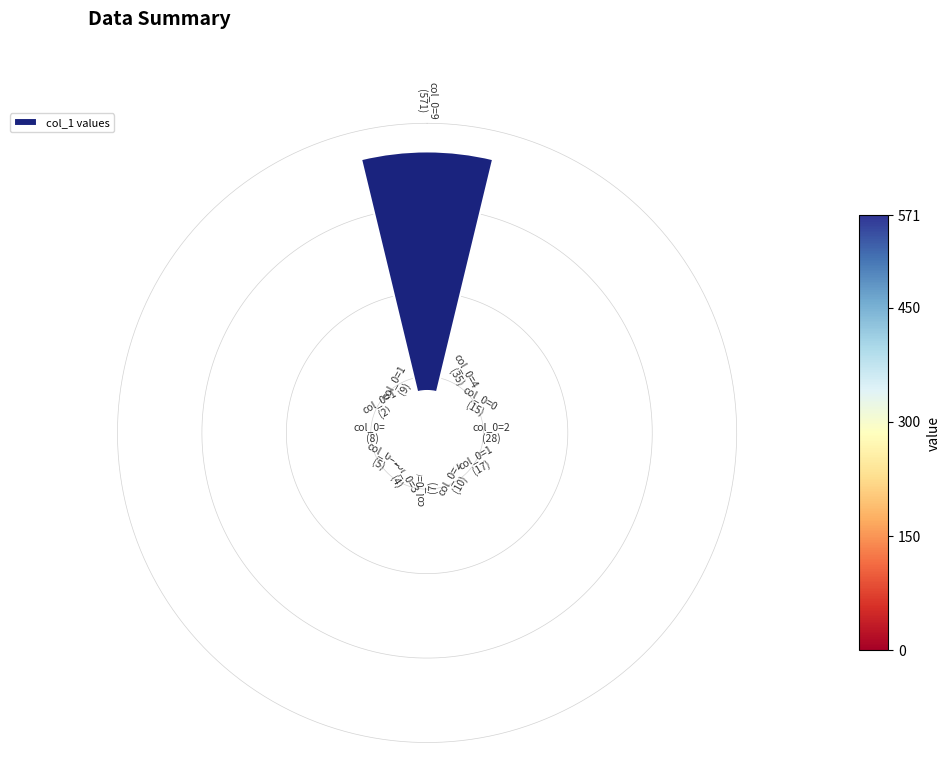

Is it true that 1 is 11% of the pie?

False